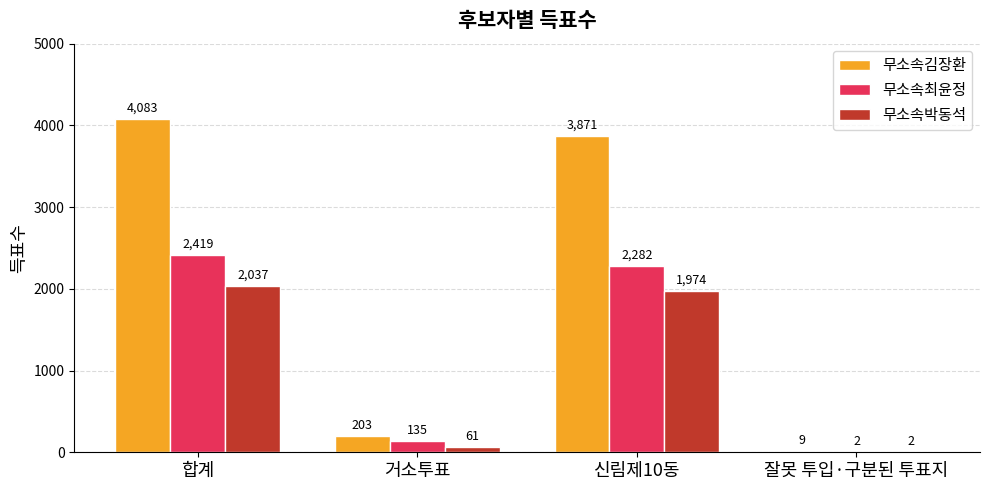

How many categories are shown in the chart?

4